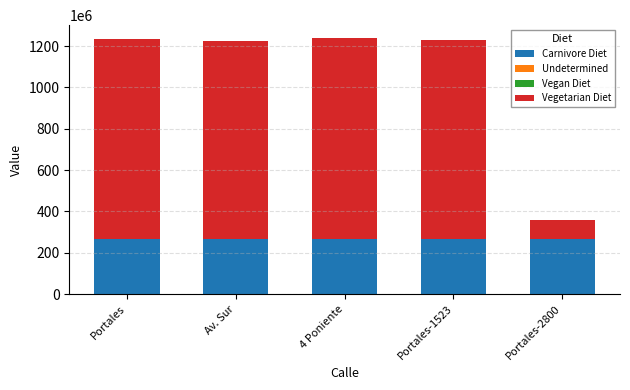

The Carnivore Diet series shows 413392357 at Av. Sur. True or false?

False